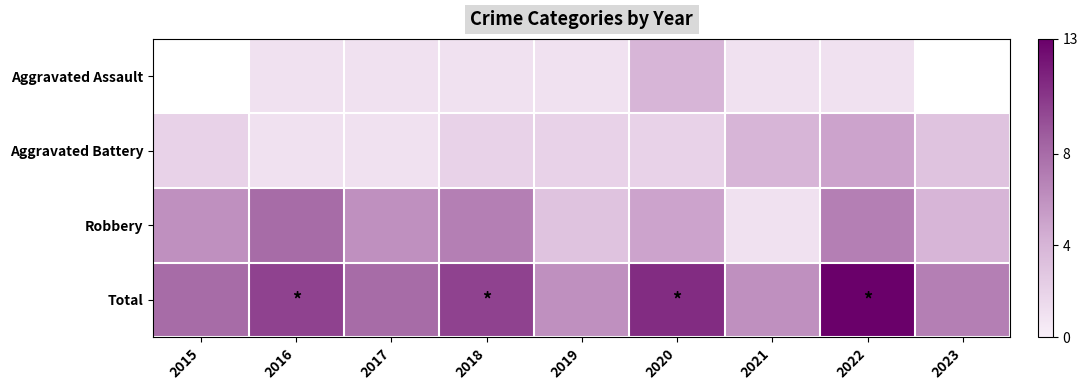

The value of Aggravated Battery at 2020 is 2.0. True or false?

True